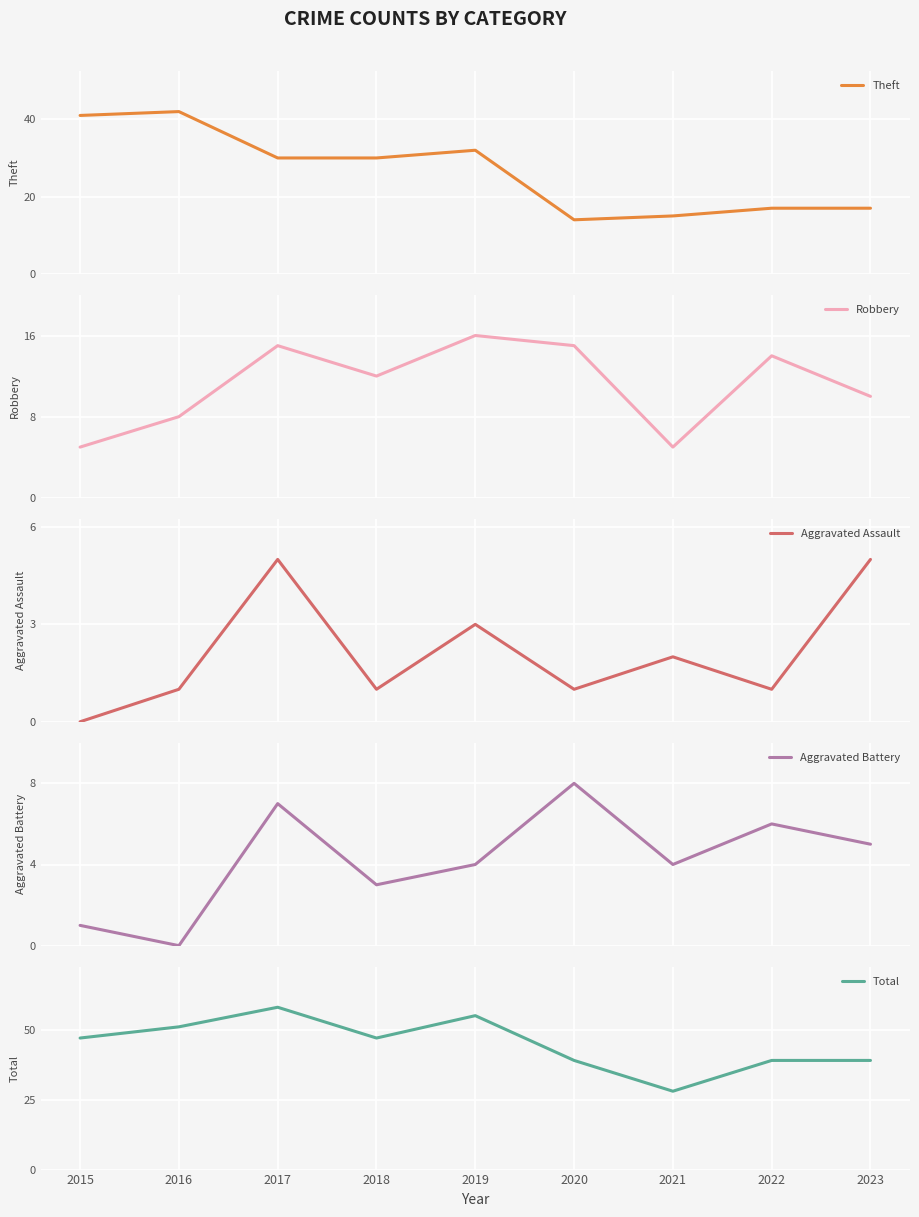

The value of Aggravated Assault at 2018 is 1. True or false?

True